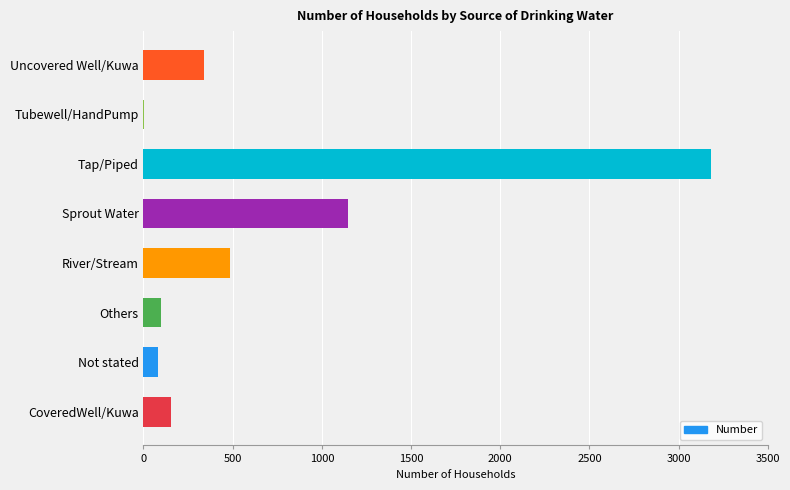

Reading bottom to top, transcribe all the data shown in this chart.

CoveredWell/Kuwa=152	Not stated=83	Others=97	River/Stream=486	Sprout Water=1144	Tap/Piped=3180	Tubewell/HandPump=1	Uncovered Well/Kuwa=337